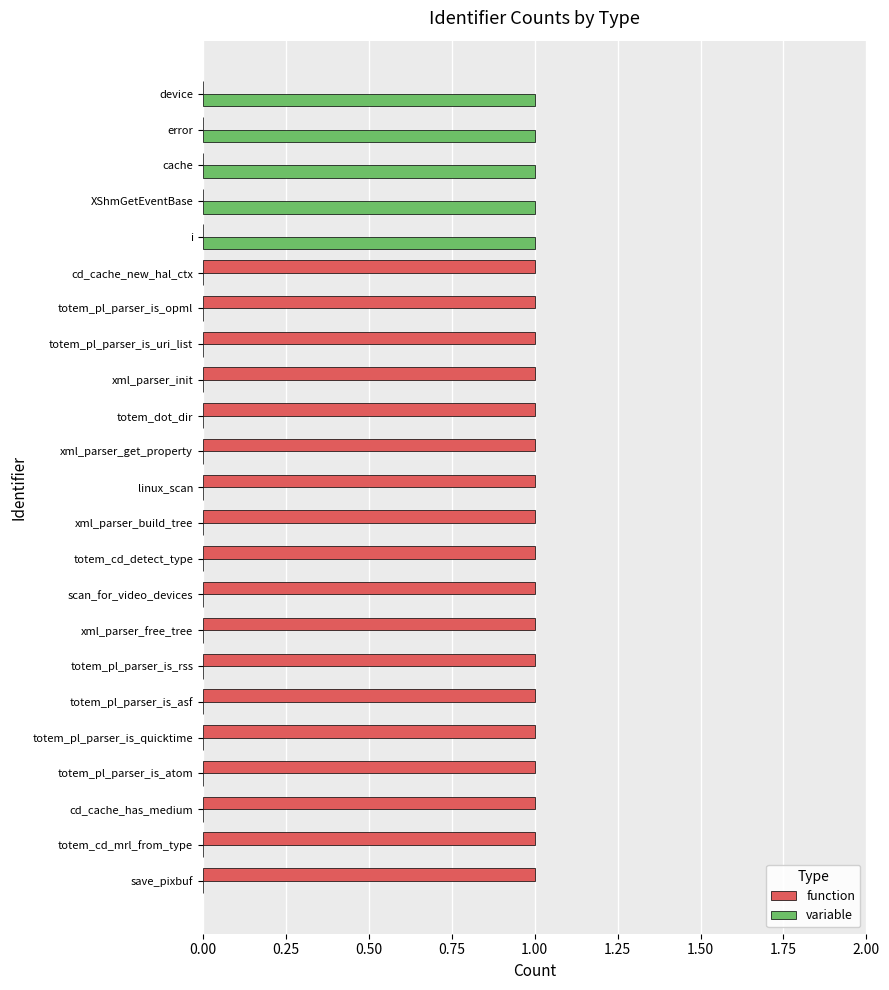

What is the sum of all variable values?

5